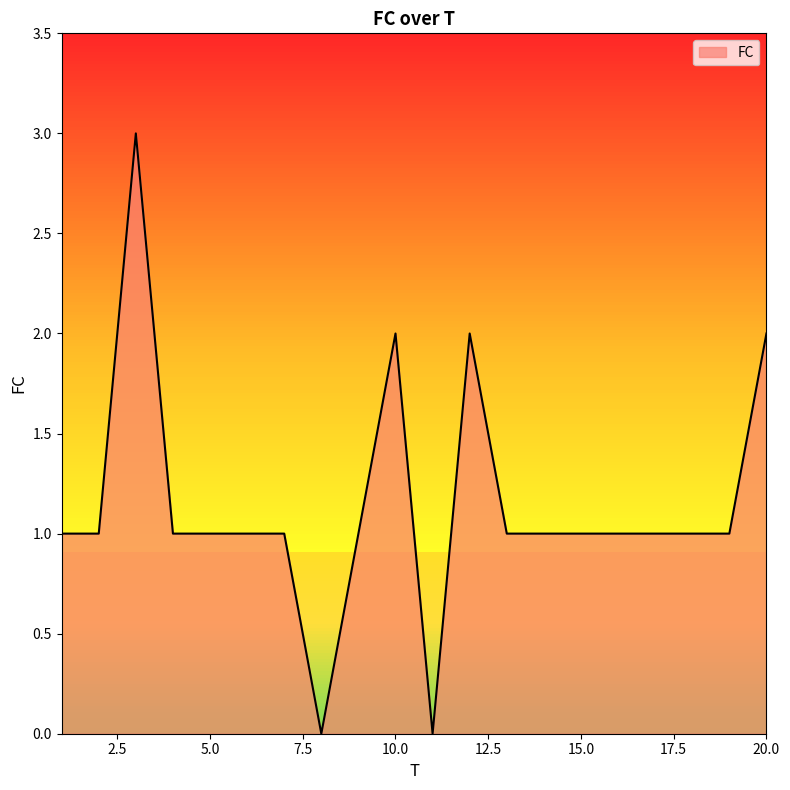

What is the difference between the maximum and minimum values?

3